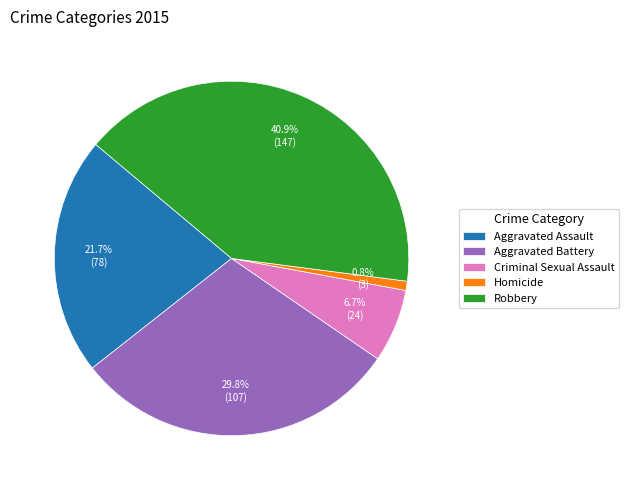

To the nearest percent, what portion does Homicide represent?

1%